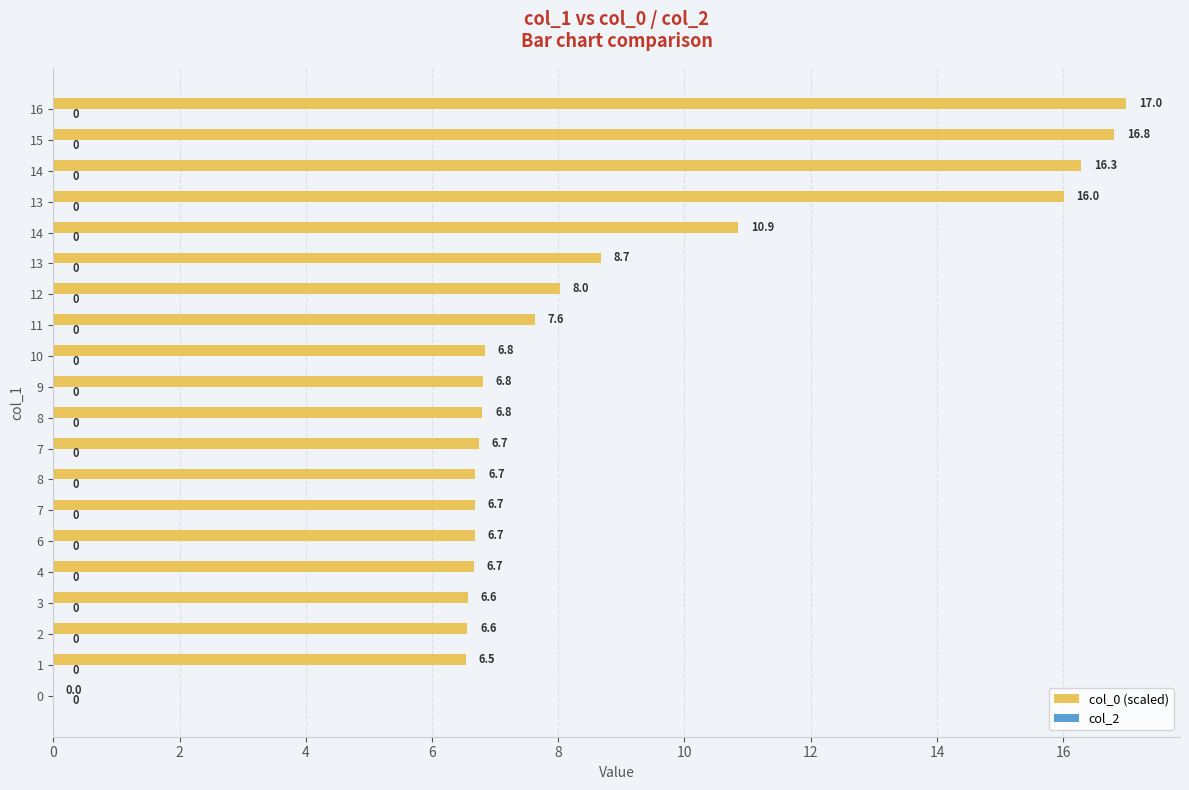

Count the number of values greater than 6.

19